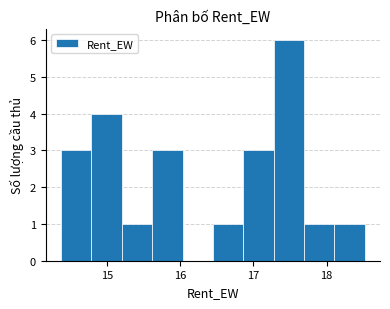

Reading left to right, transcribe this chart: for each bar, give the range it covers on the x-axis and its height. Neither the bar edges nor the heights are printed on the chart, so give them approximately, as read against the axes.

14.4 to 14.8: 3
14.8 to 15.2: 4
15.2 to 15.6: 1
15.6 to 16.0: 3
16.0 to 16.4: 0
16.4 to 16.9: 1
16.9 to 17.3: 3
17.3 to 17.7: 6
17.7 to 18.1: 1
18.1 to 18.5: 1